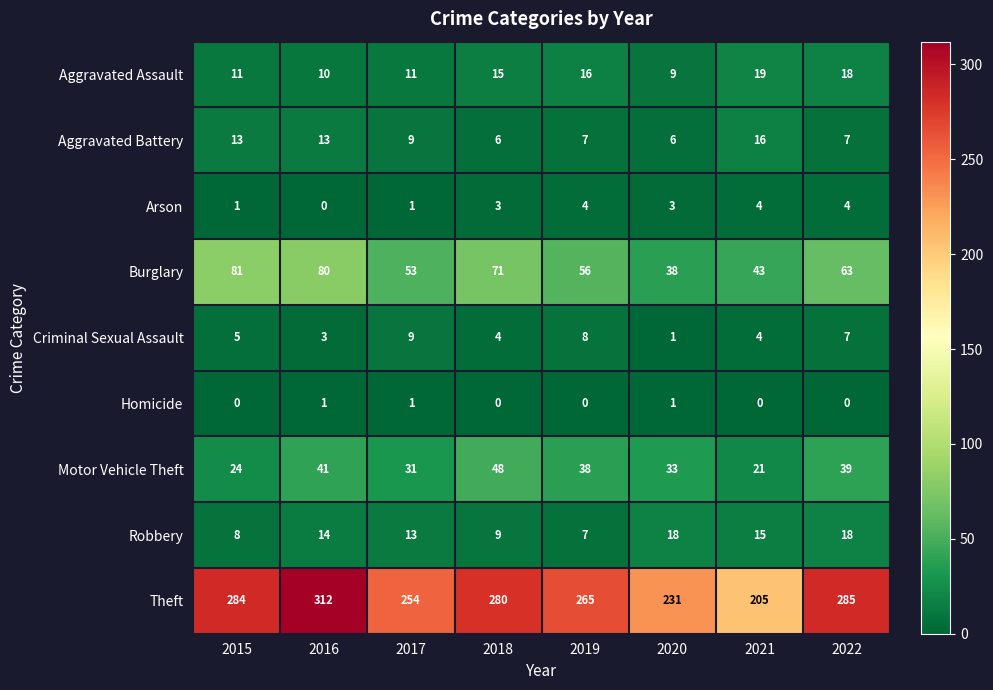

Which series has the largest range (max minus min)?

Theft